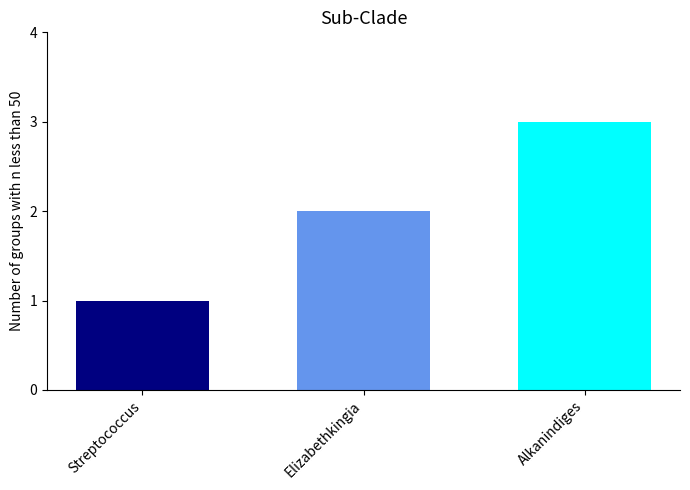

Count the values in the range 1 to 3.

3